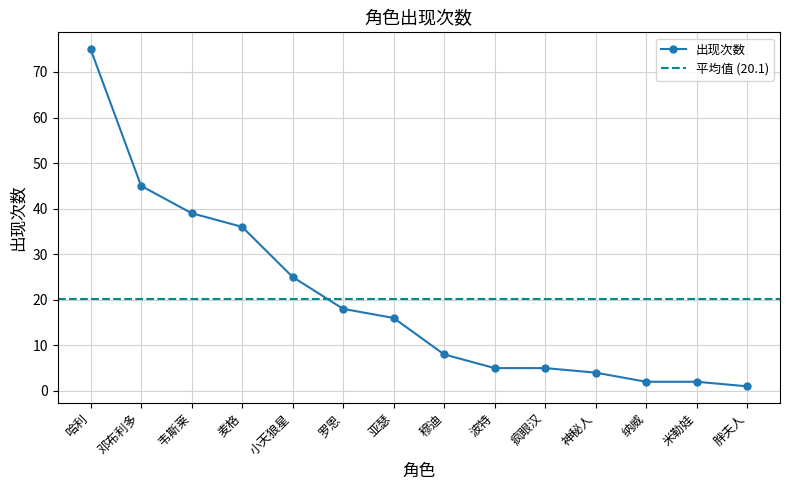

List the labels in order of value, smallest first.

胖夫人, 纳威, 米勒娃, 神秘人, 波特, 疯眼汉, 穆迪, 亚瑟, 罗恩, 小天狼星, 麦格, 韦斯莱, 邓布利多, 哈利